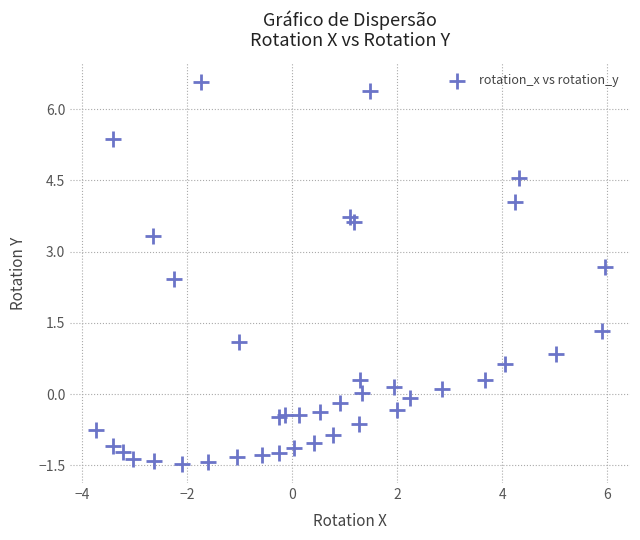

What Y value in the scatter plot is closest to 2?

2.4